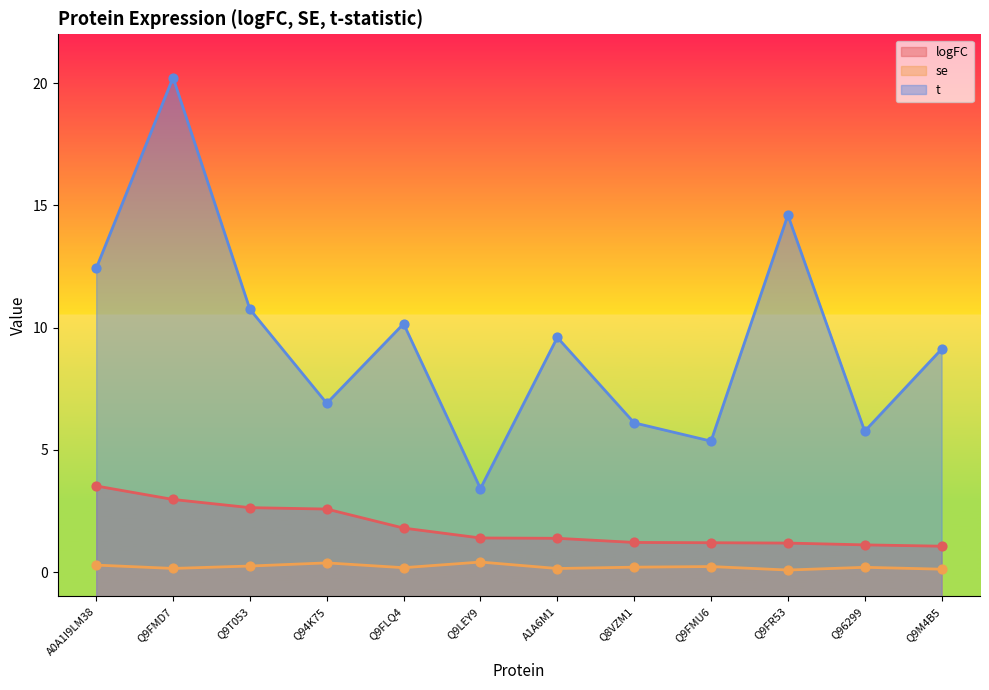

Which series has the largest total across all categories?

t